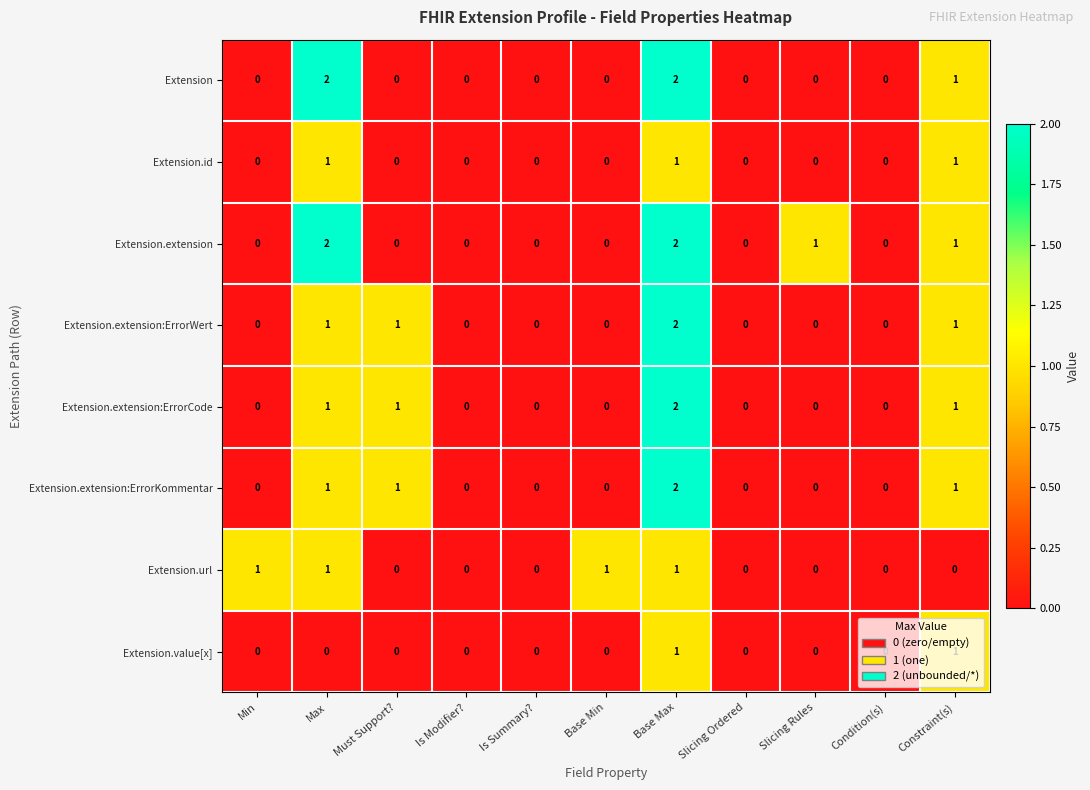

What is the total value across all series at Must Support??

3